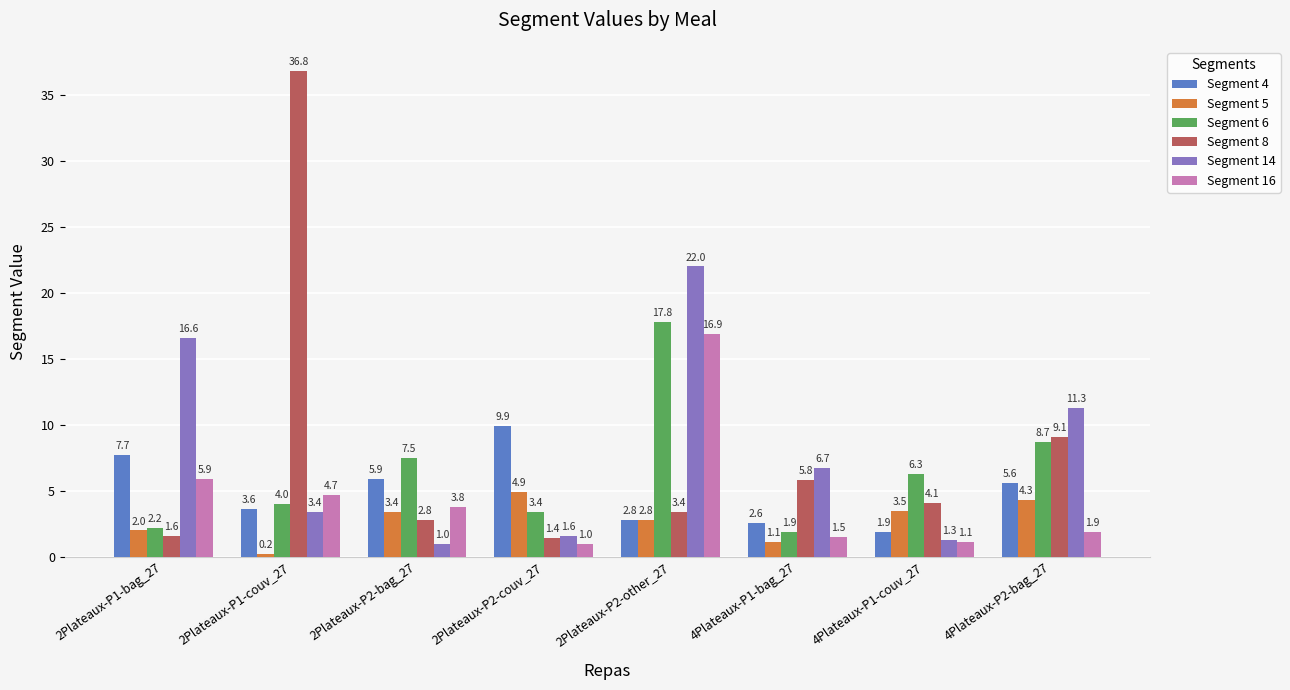

How many bars are there in total?

48